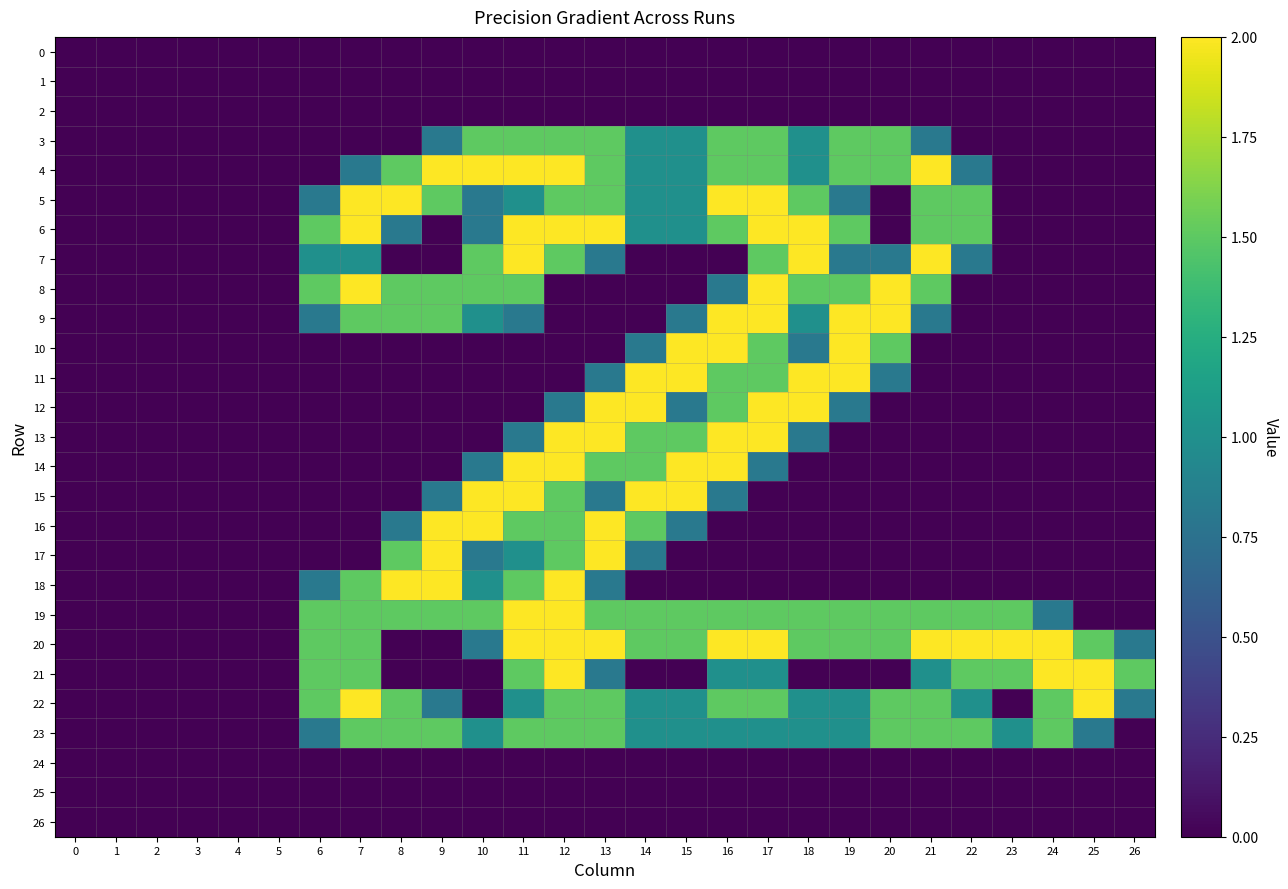

Which category has the highest value across all series?

9